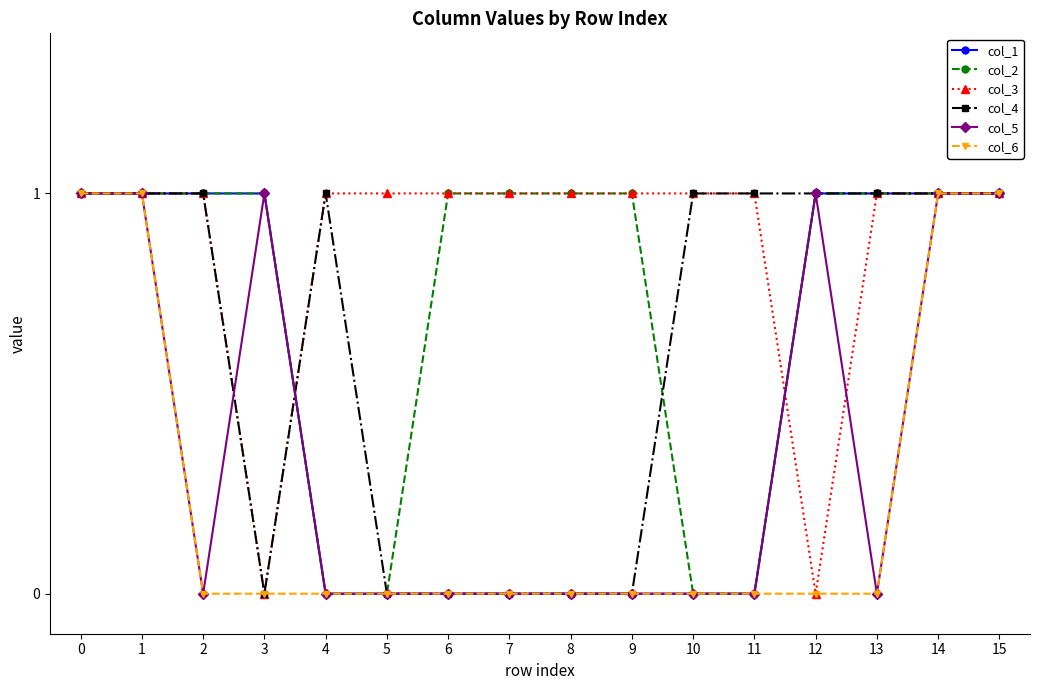

Is the value of col_2 at 15 greater than the value of col_6 at 4?

Yes